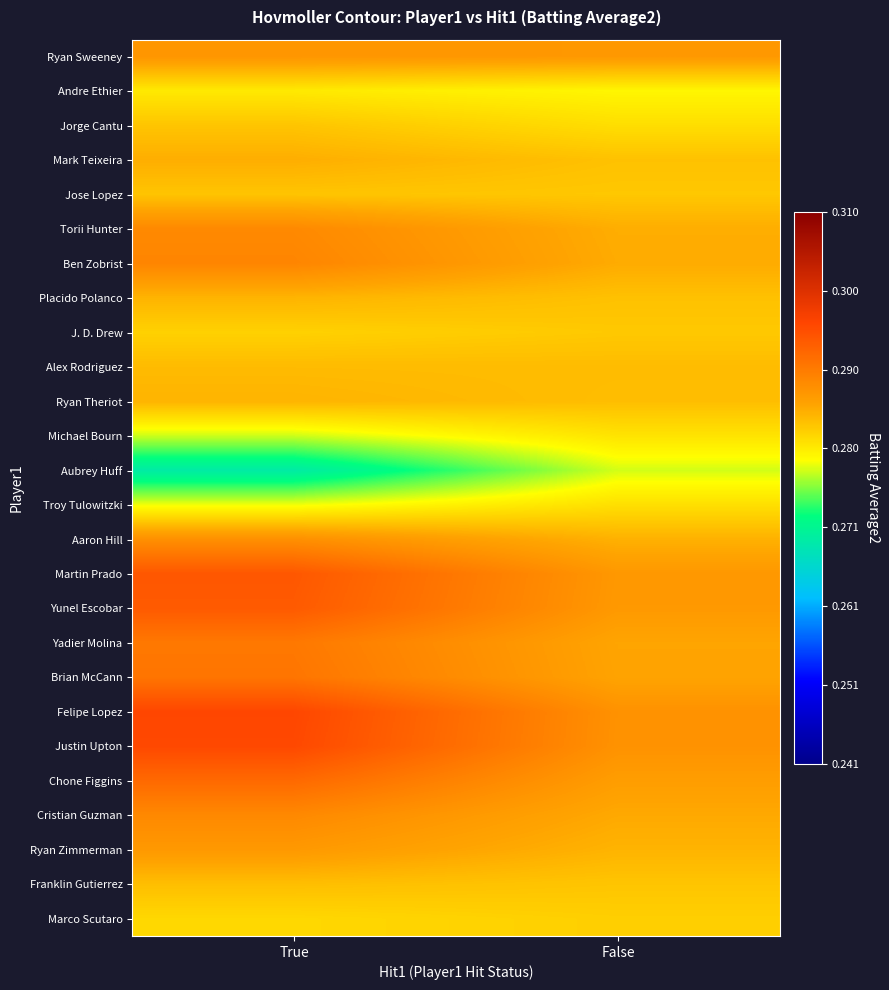

At which category does the chart reach its minimum across all series?

True